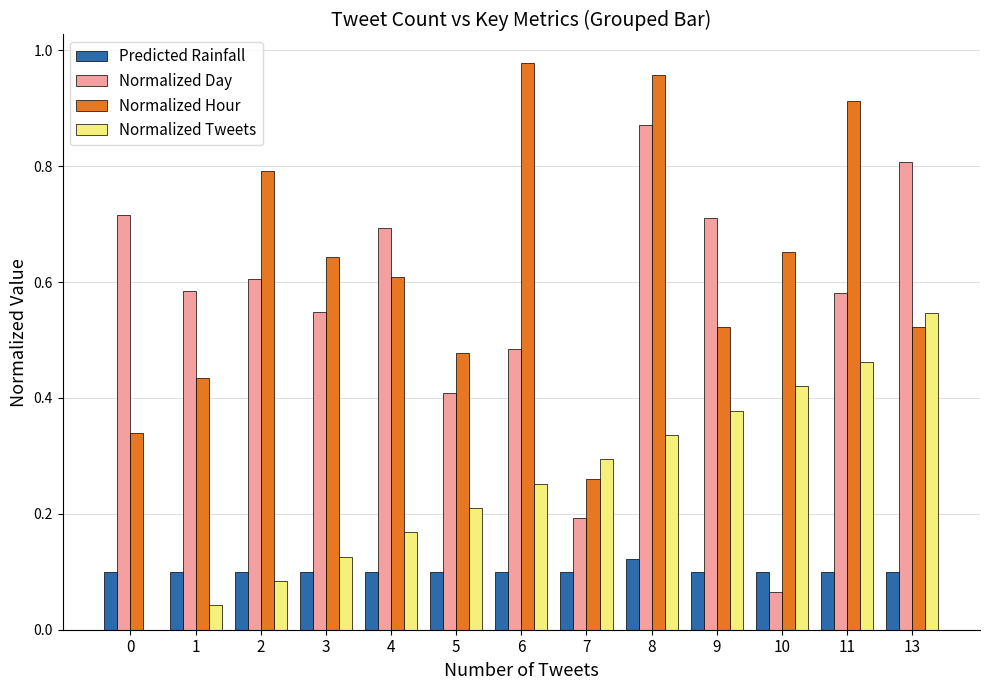

Does the chart contain stacked bars?

No